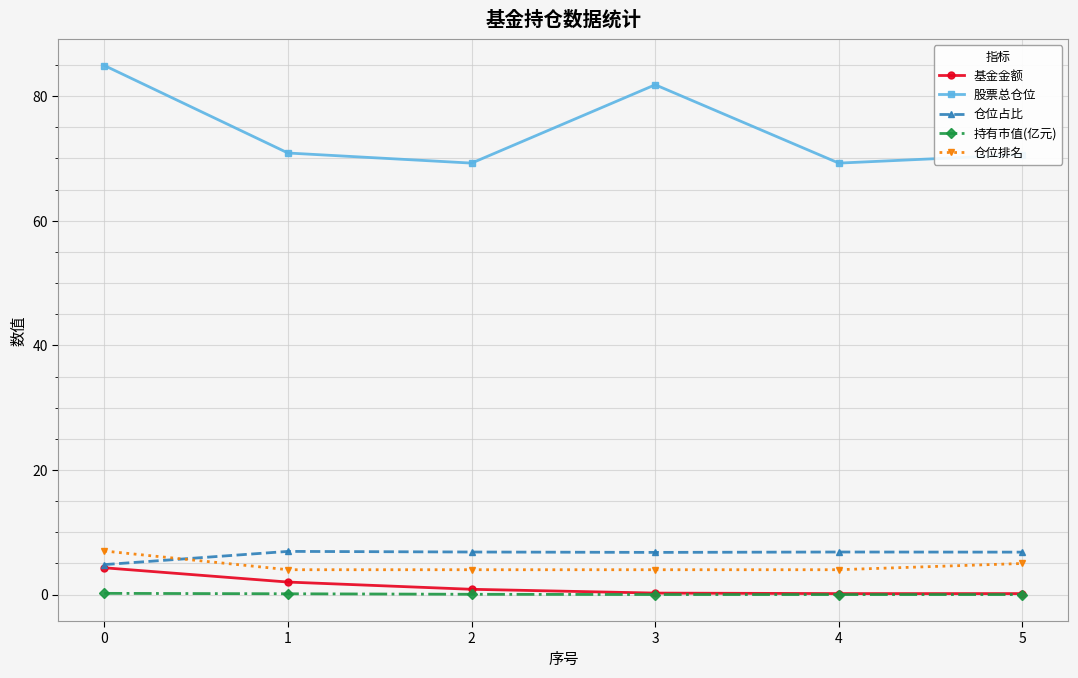

True or false: 持有市值(亿元) and 仓位排名 intersect in this chart.

False